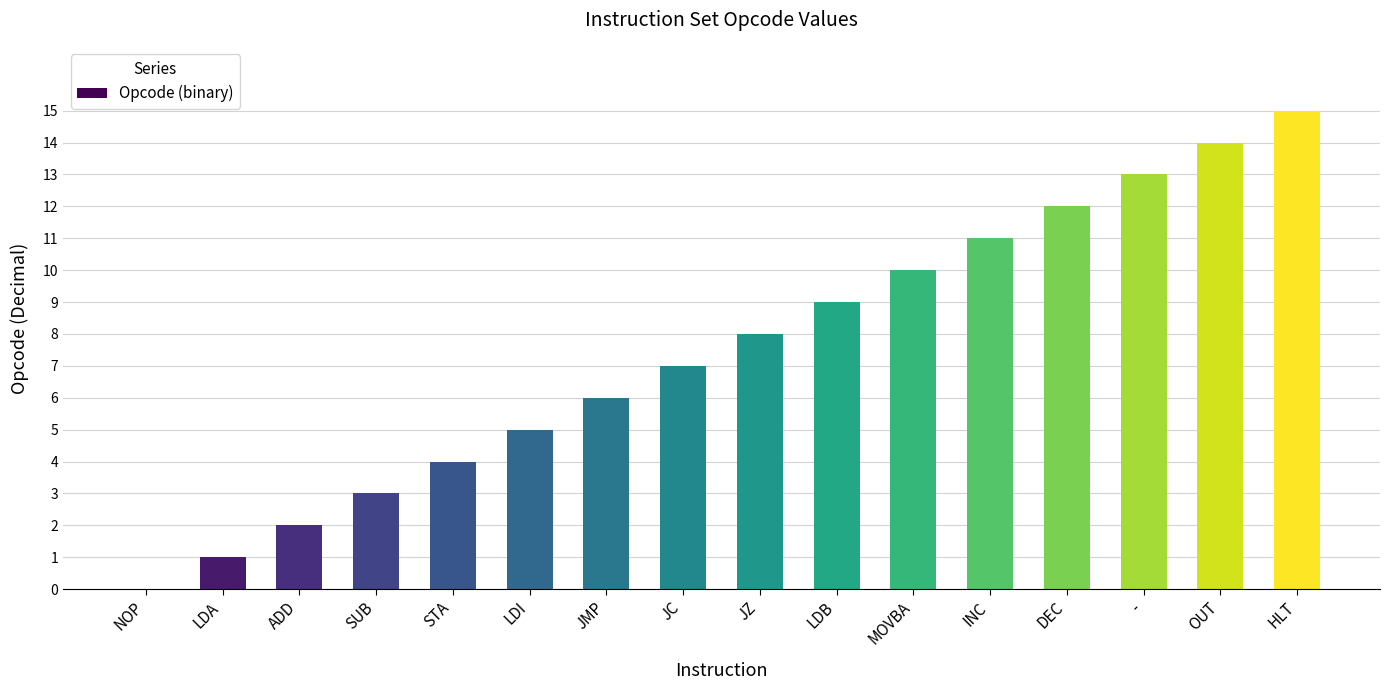

Where is the data nearest to the value 7?

JC